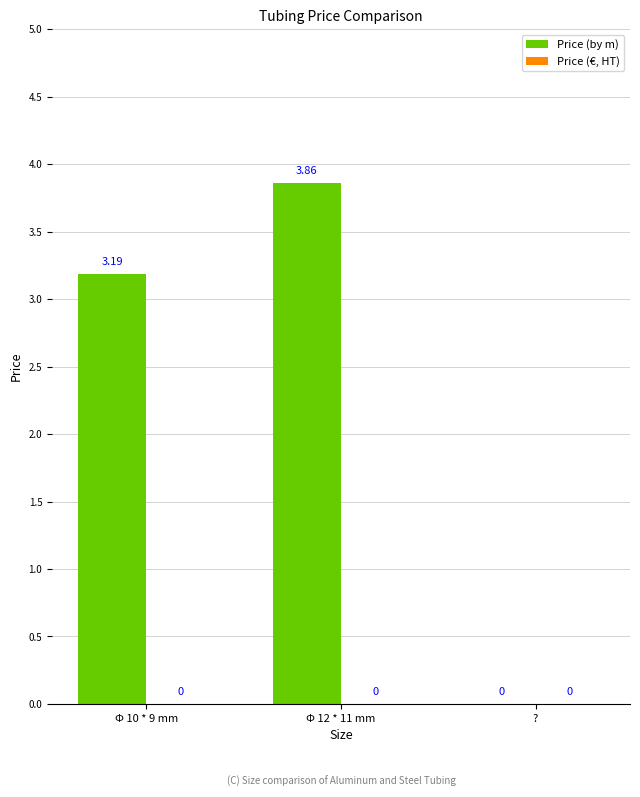

Where is the data nearest to the value 1?

?